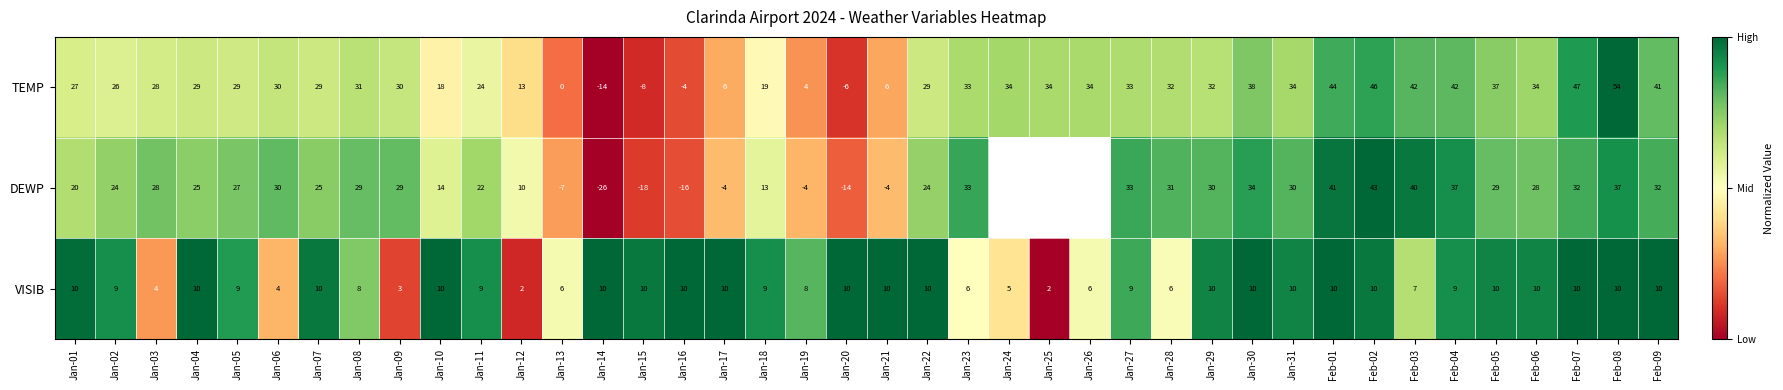

Between Jan-06 and Jan-20, which series saw the biggest shift?

DEWP